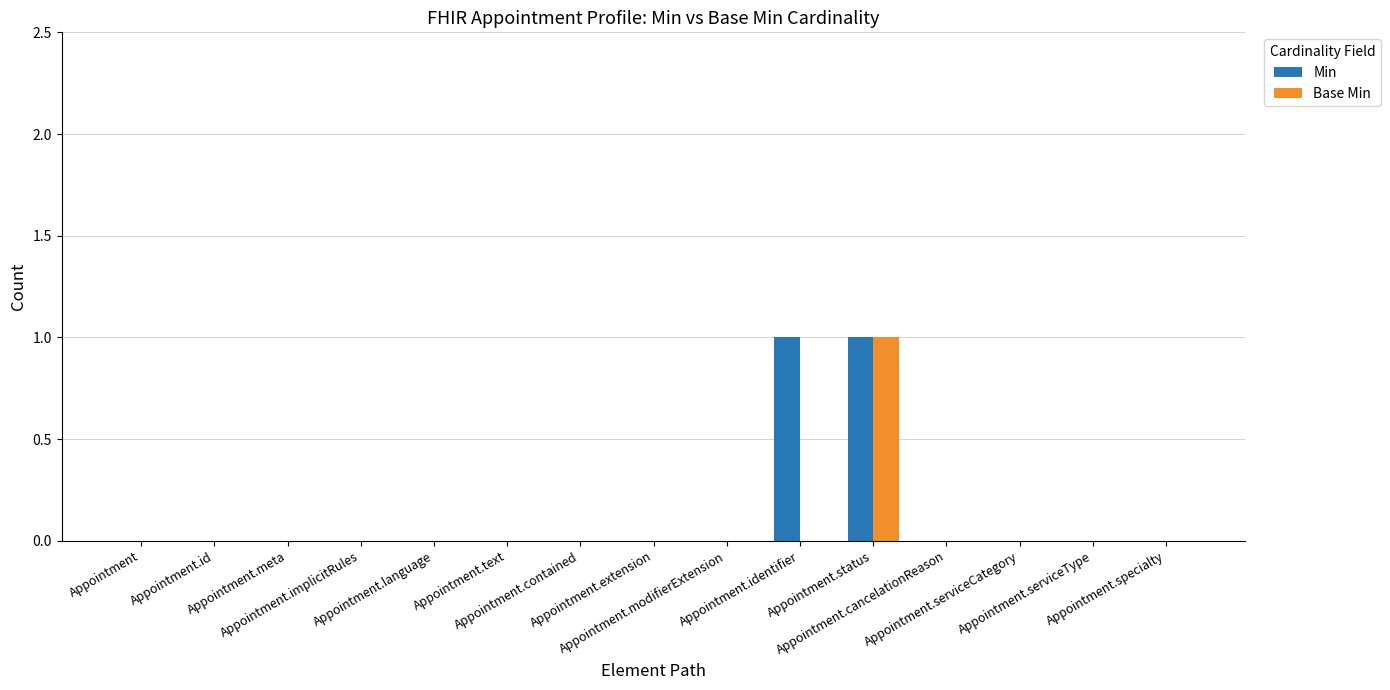

Which series has the largest range (max minus min)?

Min